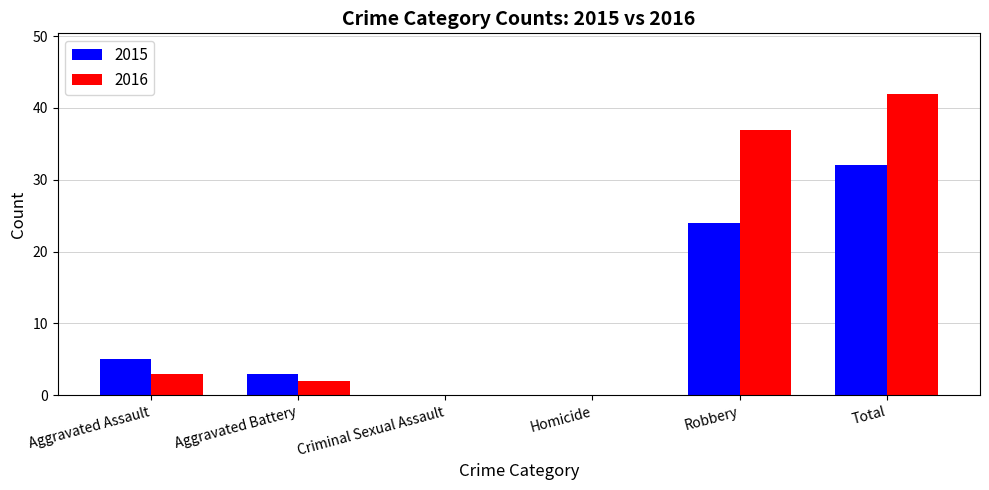

Which series changed the most between Aggravated Assault and Criminal Sexual Assault?

2015